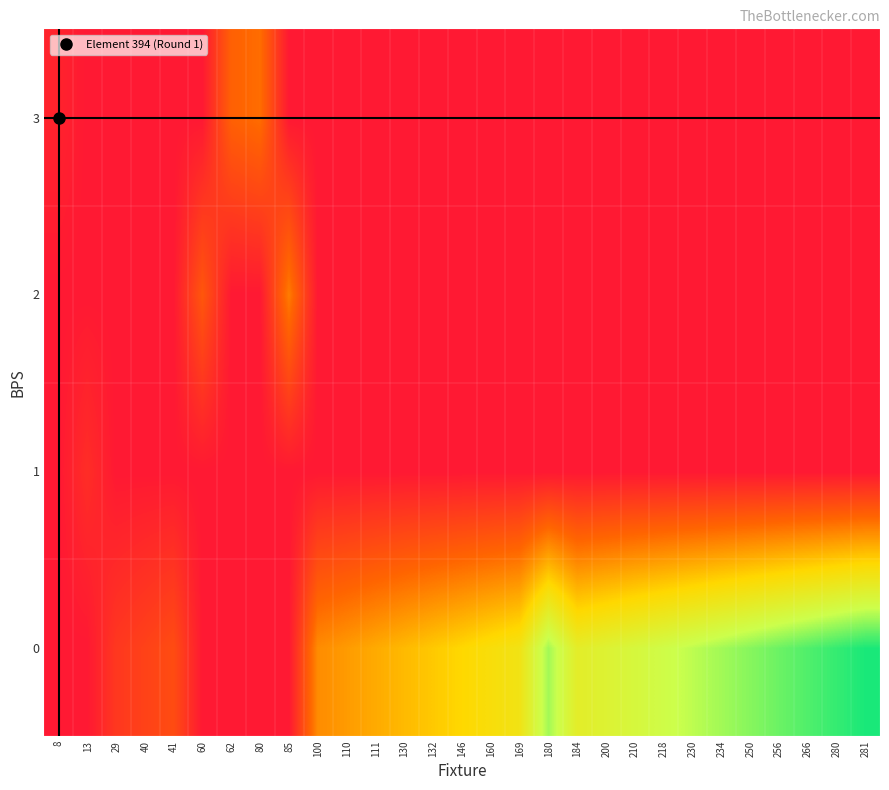

How many series are shown in this chart?

4